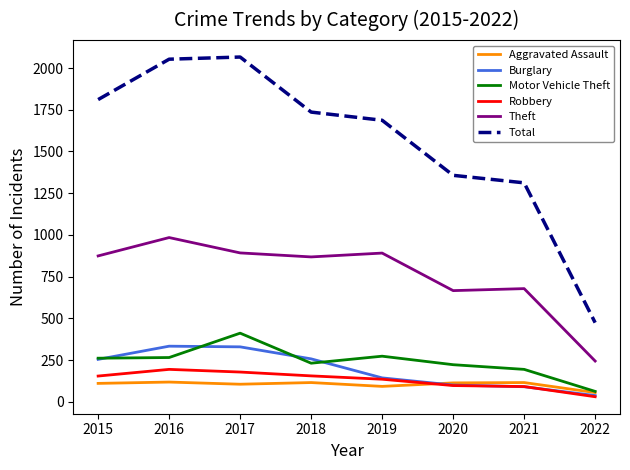

What is the total value across all series at 2021?

2480